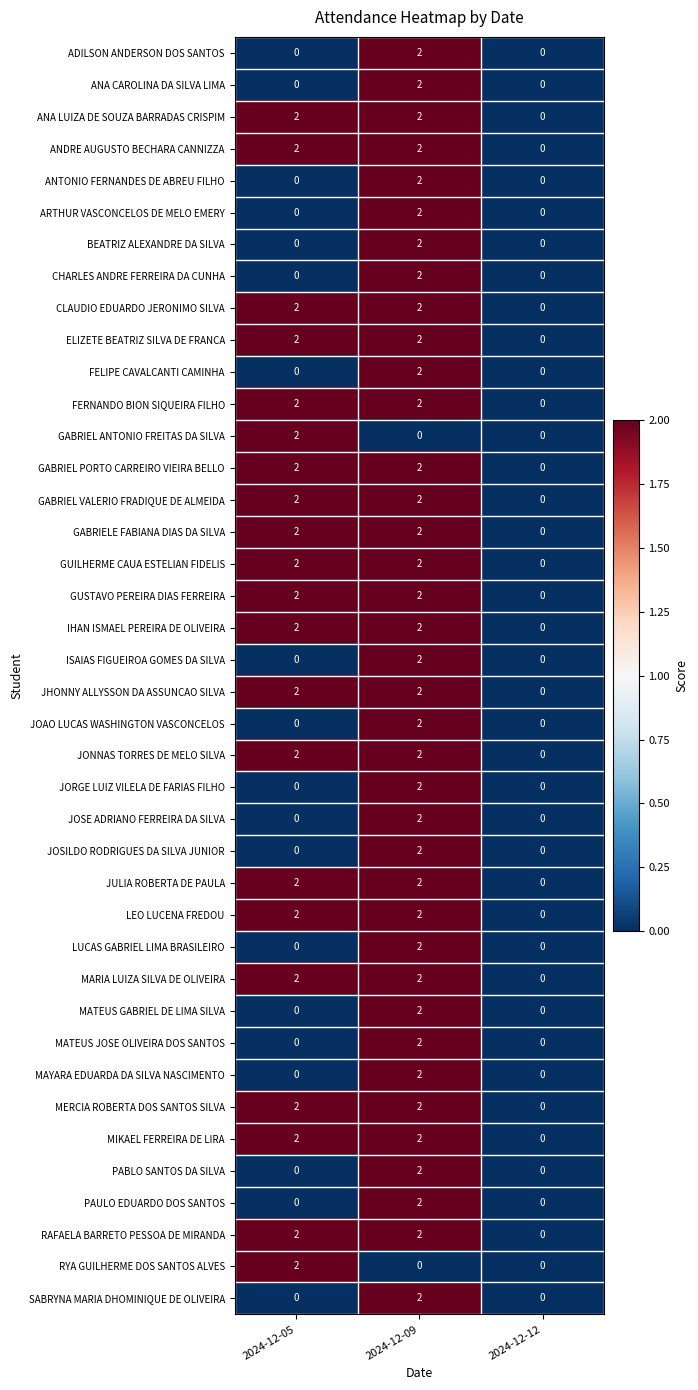

What is the spread (max minus min) of values at 2024-12-05?

2